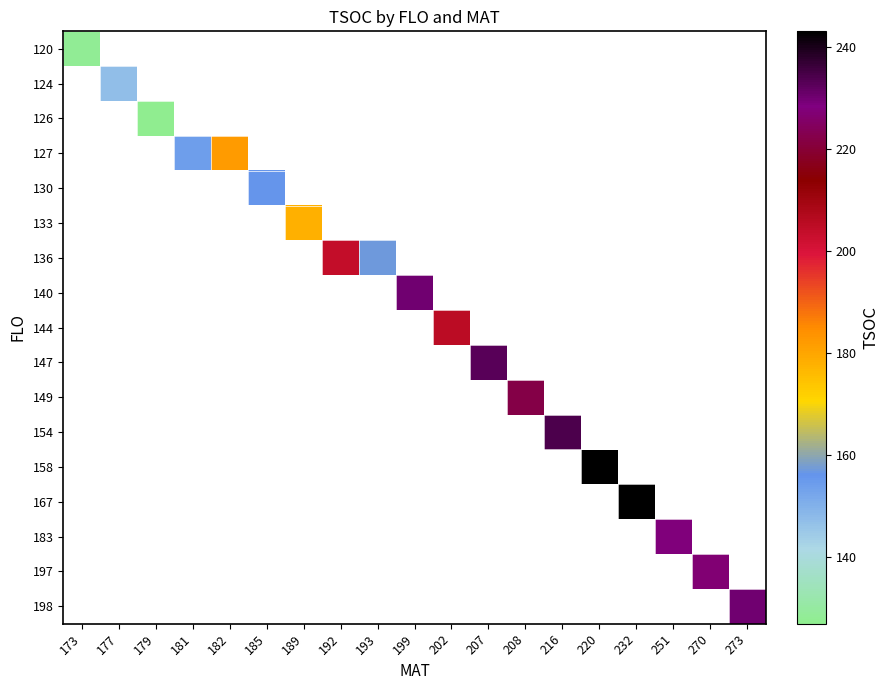

Count the number of categories in the chart.

19